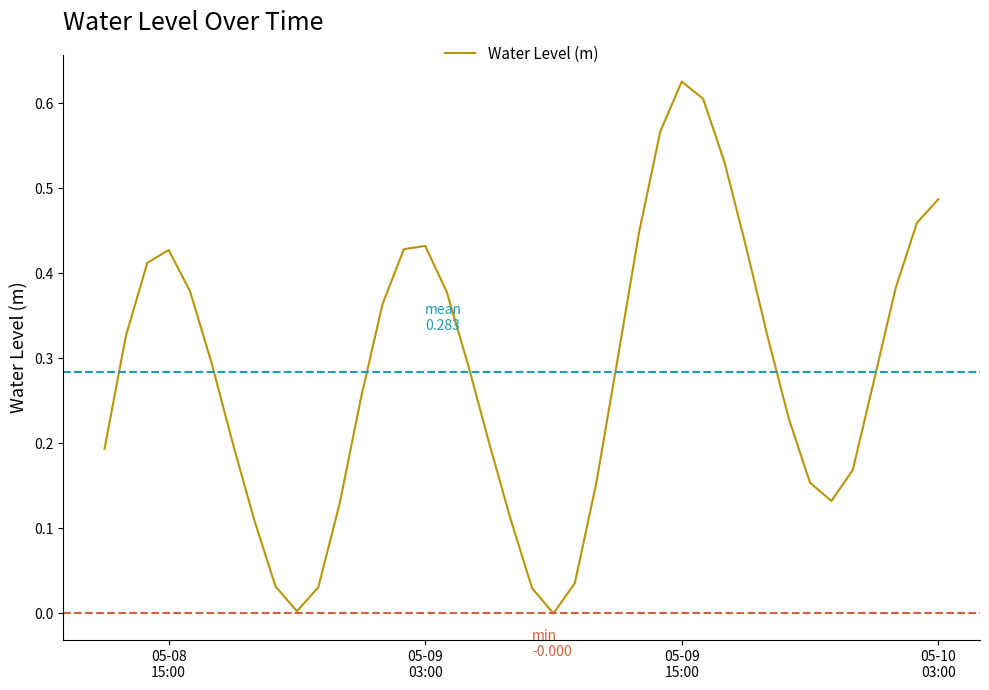

What is the value of the 5th point from the left?

0.4